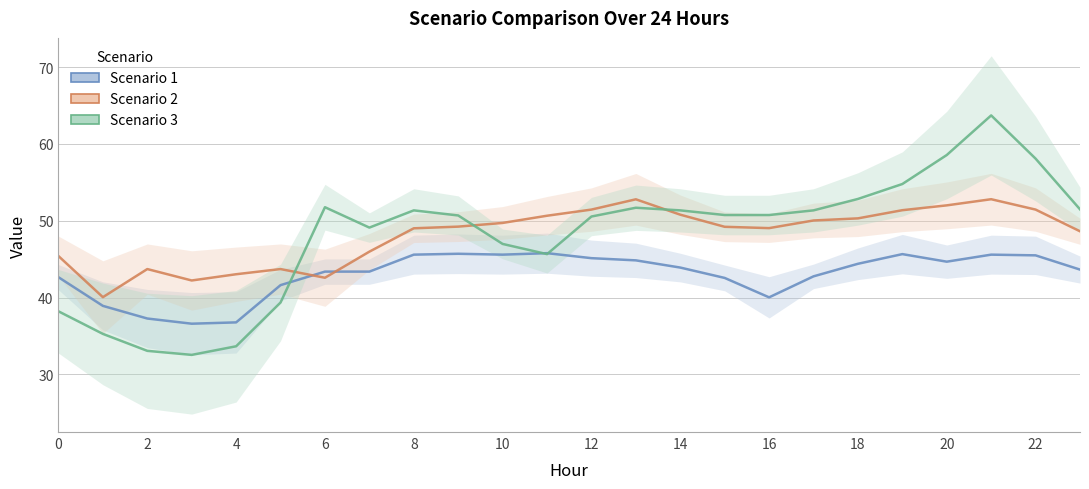

At how many categories does at least one series exceed 50?

16